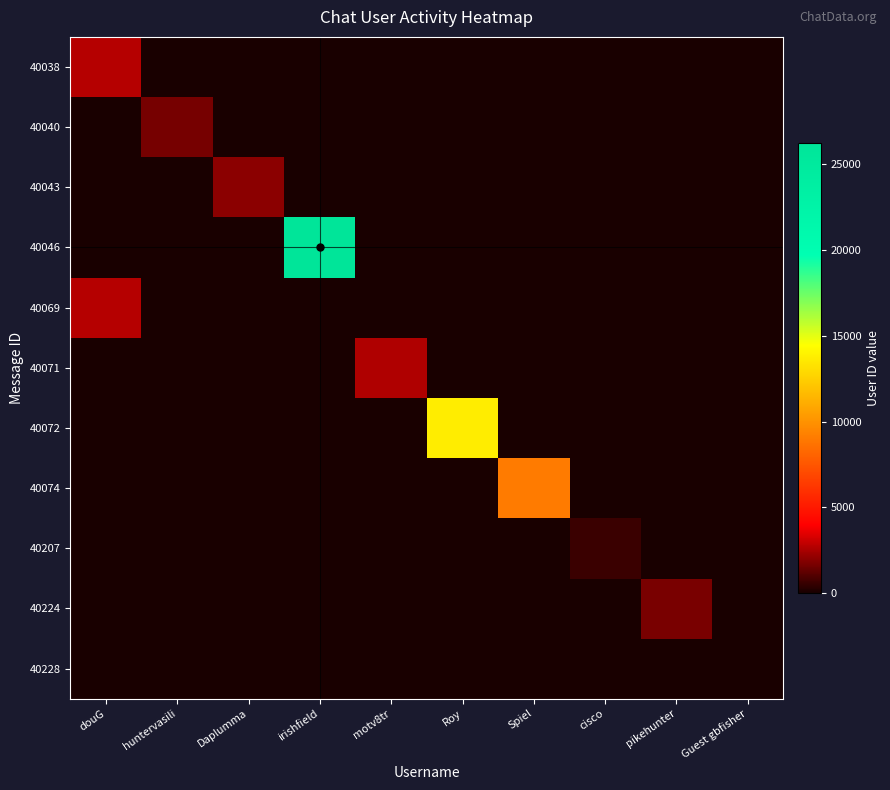

Which series changed the most between irishfield and cisco?

40046